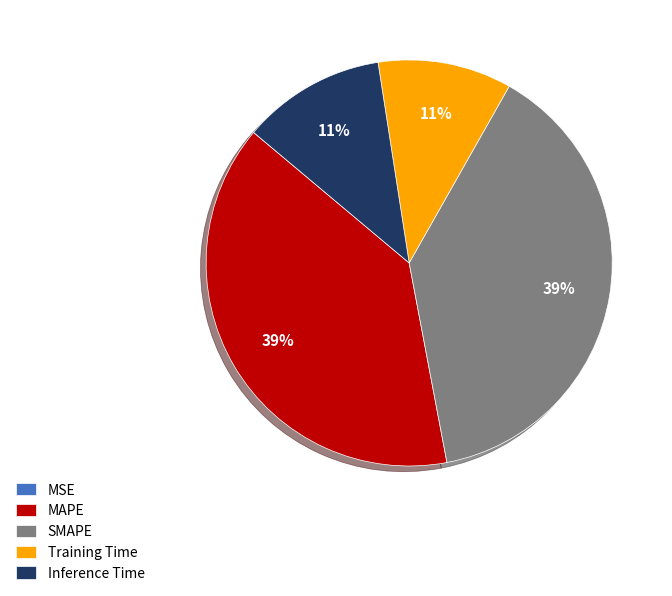

To the nearest percent, what percentage of the pie is Training Time?

11%